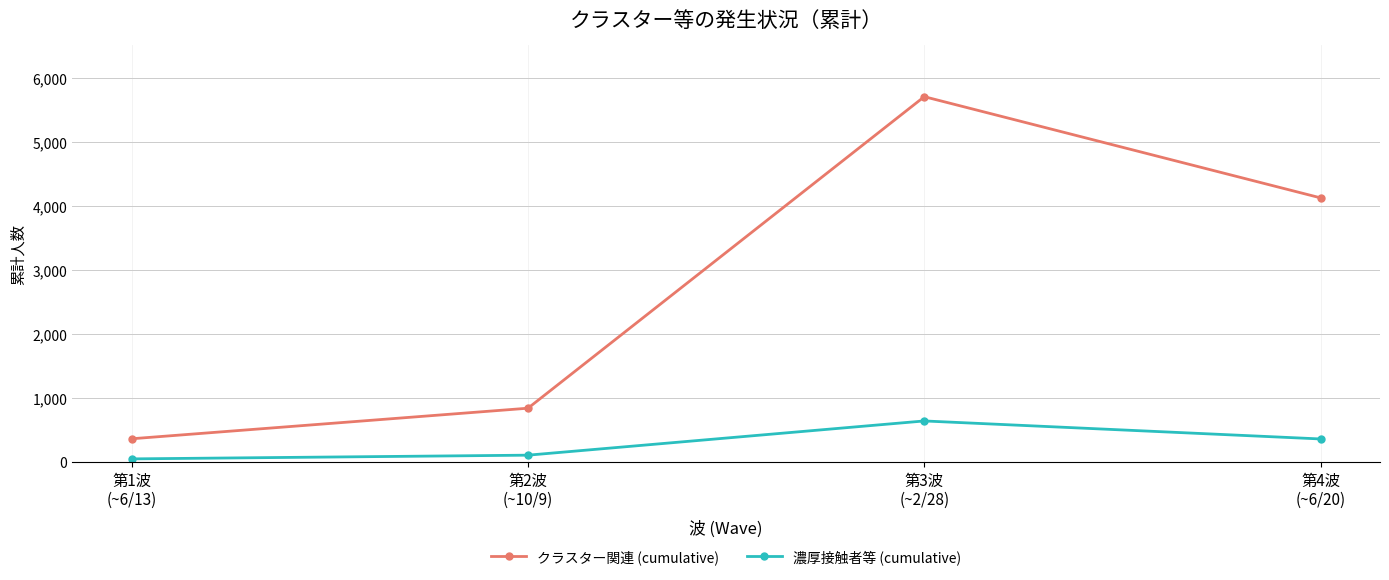

Does the chart have visible grid lines?

Yes